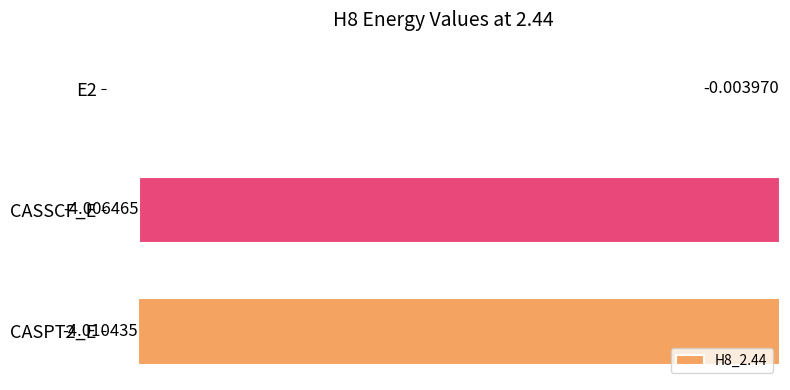

What is the sum of the values at E2 and CASPT2_E?

-4.0